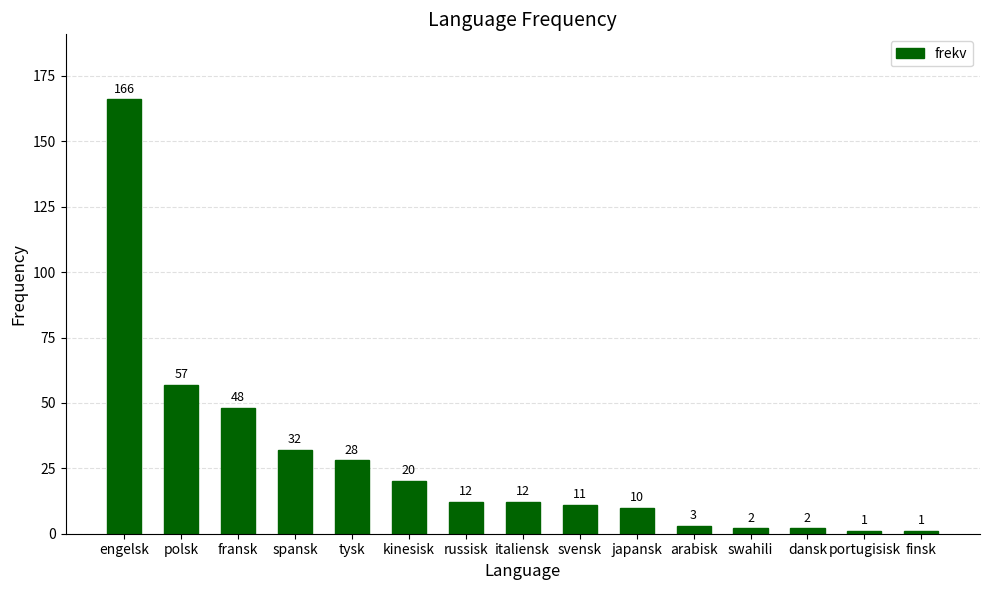

What is the minimum value shown in the chart?

1